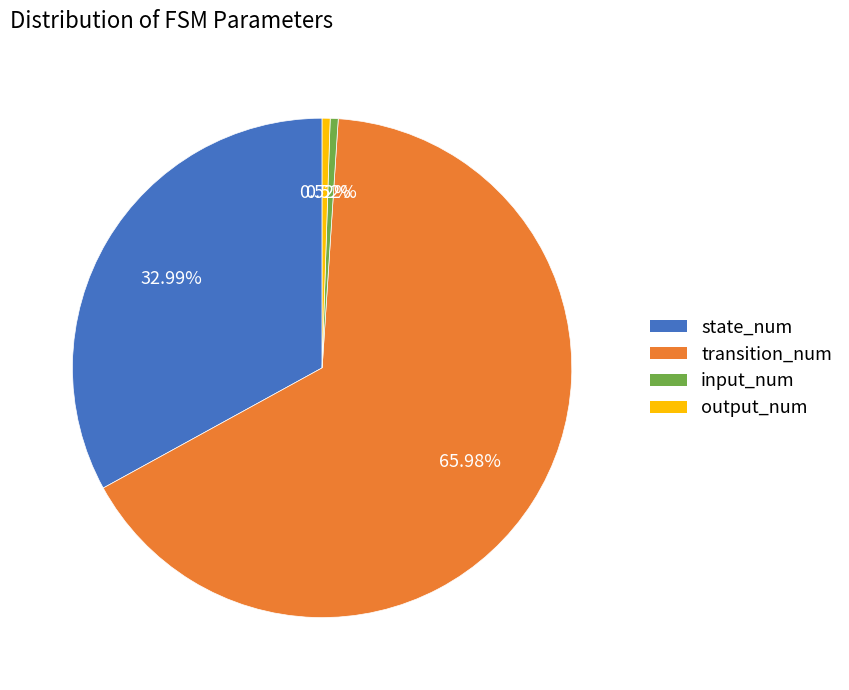

Which category accounts for the majority?

transition_num